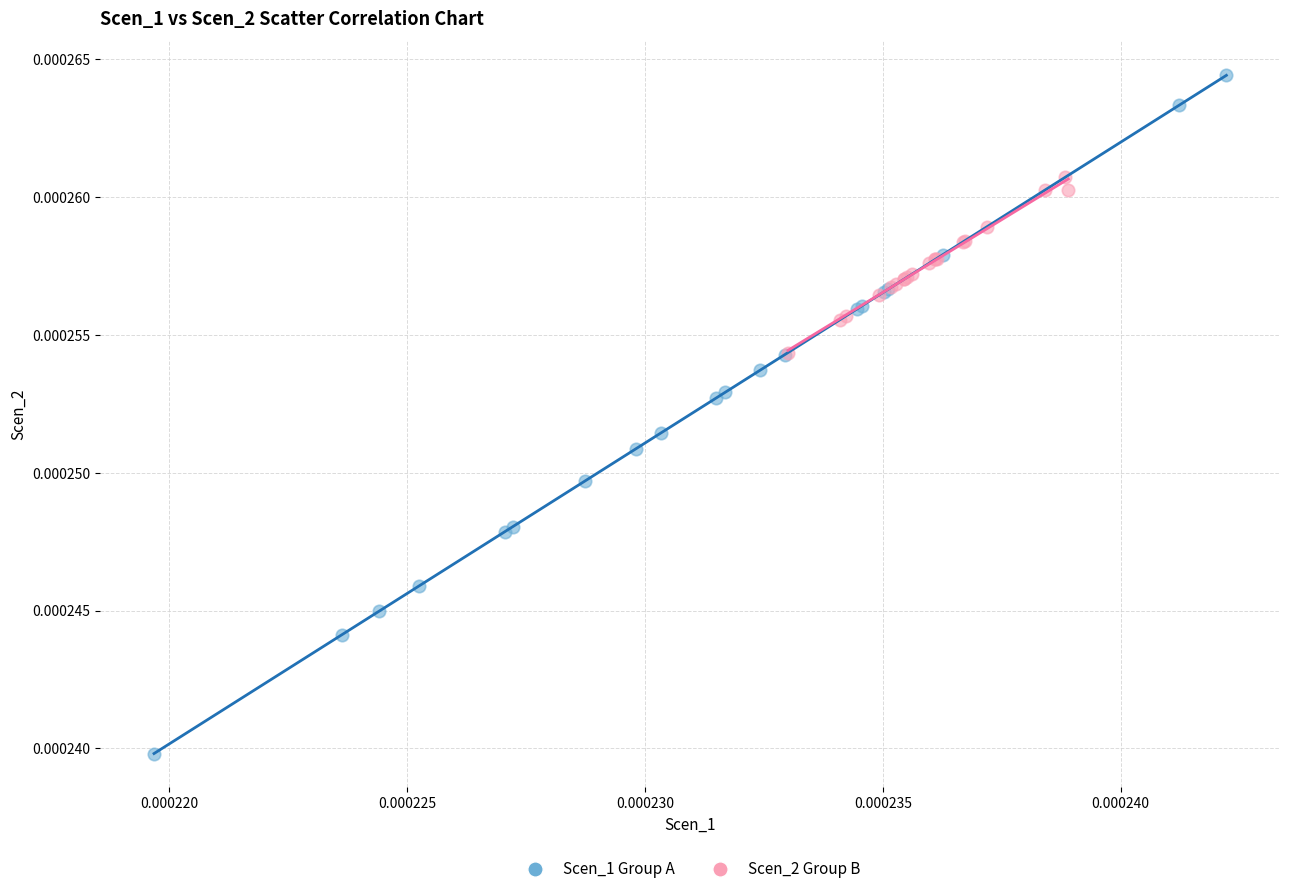

Which series contains the highest Y value?

Scen_1 Group A